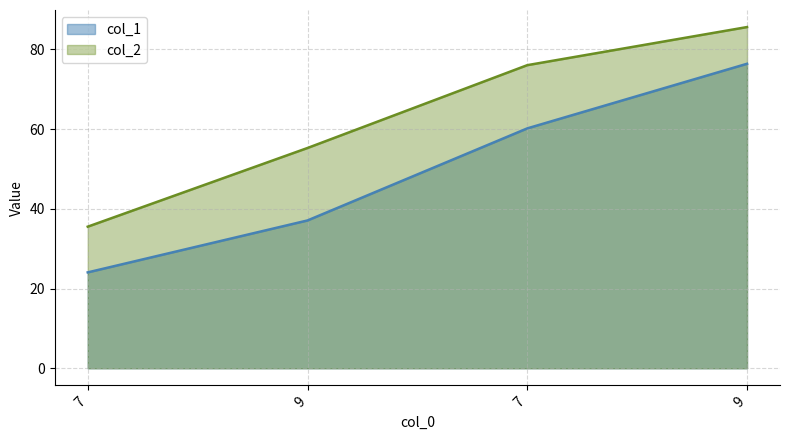

Does the chart display data point markers on the line(s)?

No